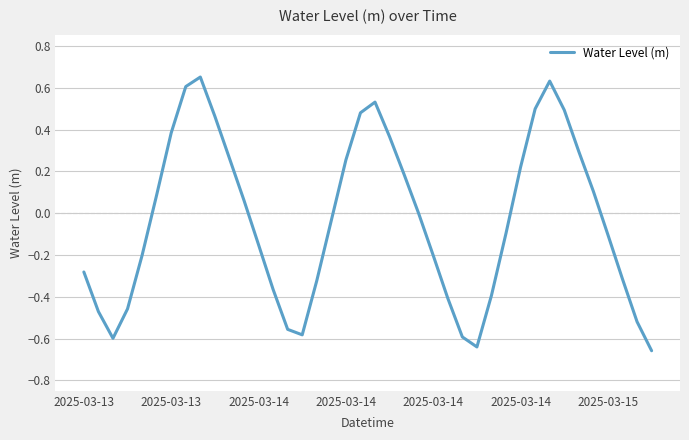

What is the difference between the maximum and minimum values?

1.3